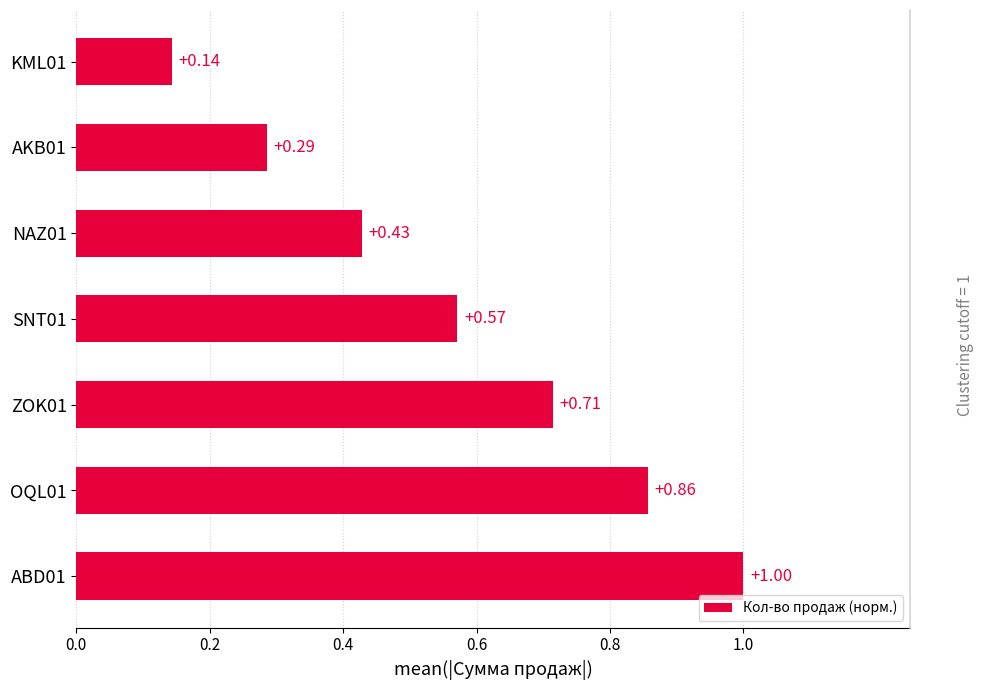

Are the bars horizontal?

Yes